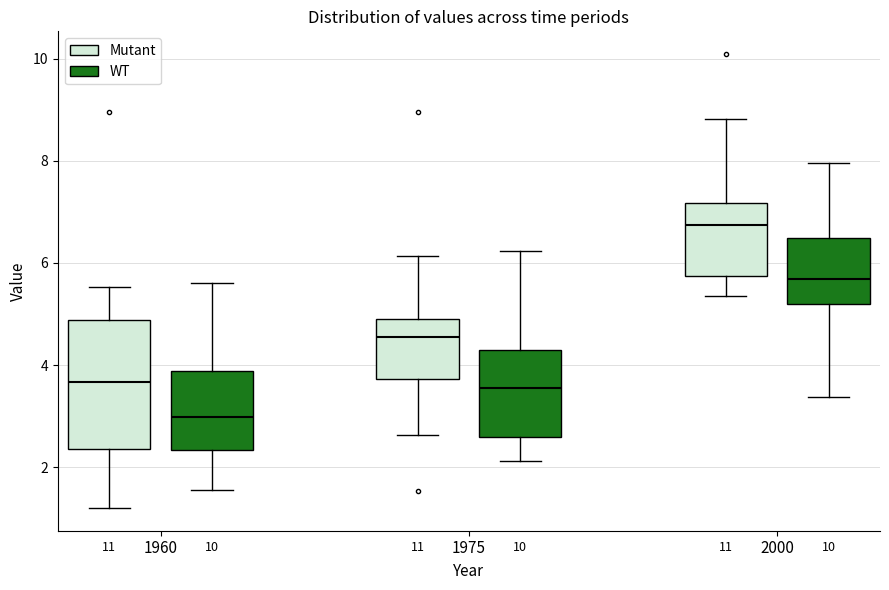

Which box is the tallest, from its lower edge to its upper edge?

1960 (Mutant)